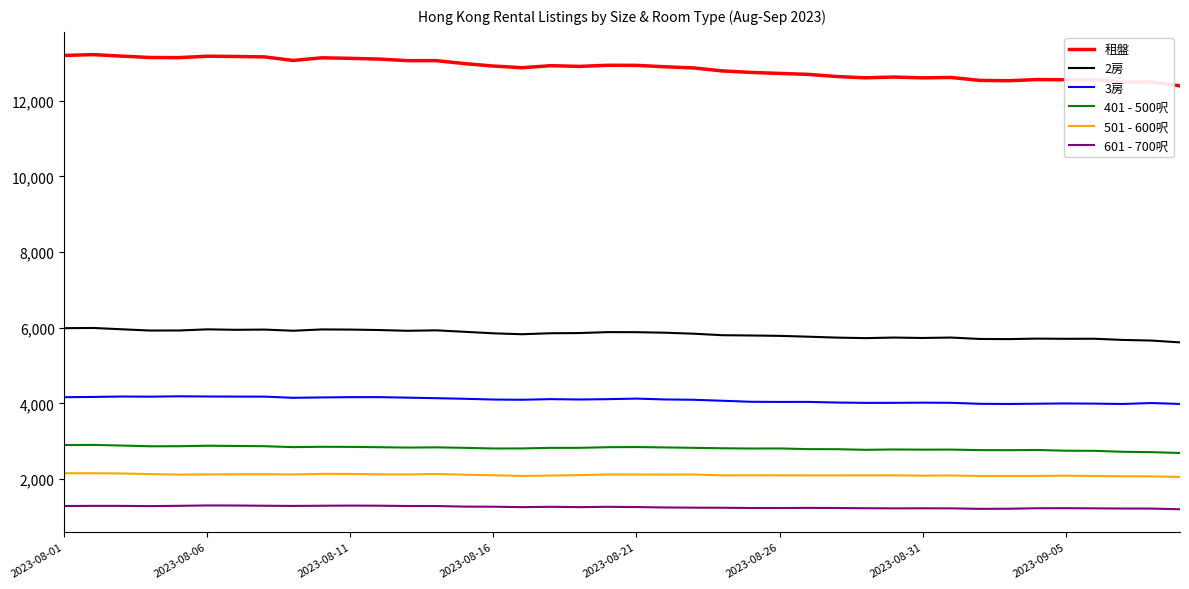

Which series has the largest total across all categories?

租盤